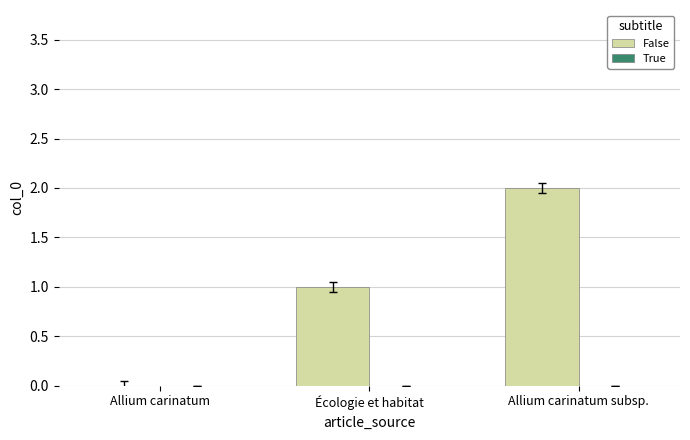

Is it true that the value at Allium carinatum subsp. is 2?

True